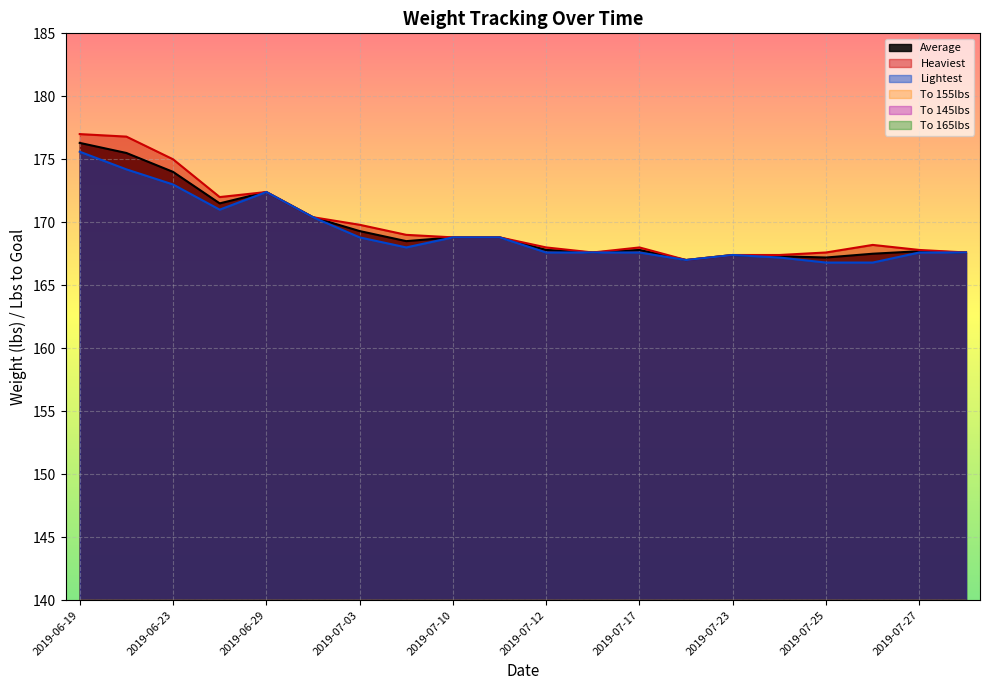

Reading left to right, what are all the values shown in this chart?

Average: 2019-06-19=176.3	2019-06-21=175.5	2019-06-23=174.0	2019-06-28=171.5	2019-06-29=172.4	2019-07-02=170.4	2019-07-03=169.3	2019-07-08=168.5	2019-07-10=168.8	2019-07-11=168.8	2019-07-12=167.8	2019-07-16=167.6	2019-07-17=167.8	2019-07-20=167.0	2019-07-23=167.4	2019-07-24=167.3	2019-07-25=167.2	2019-07-26=167.5	2019-07-27=167.7	2019-07-29=167.6
Heaviest: 2019-06-19=177.0	2019-06-21=176.8	2019-06-23=175.0	2019-06-28=172.0	2019-06-29=172.4	2019-07-02=170.4	2019-07-03=169.8	2019-07-08=169.0	2019-07-10=168.8	2019-07-11=168.8	2019-07-12=168.0	2019-07-16=167.6	2019-07-17=168.0	2019-07-20=167.0	2019-07-23=167.4	2019-07-24=167.4	2019-07-25=167.6	2019-07-26=168.2	2019-07-27=167.8	2019-07-29=167.6
Lightest: 2019-06-19=175.6	2019-06-21=174.2	2019-06-23=173.0	2019-06-28=171.0	2019-06-29=172.4	2019-07-02=170.4	2019-07-03=168.8	2019-07-08=168.0	2019-07-10=168.8	2019-07-11=168.8	2019-07-12=167.6	2019-07-16=167.6	2019-07-17=167.6	2019-07-20=167.0	2019-07-23=167.4	2019-07-24=167.2	2019-07-25=166.8	2019-07-26=166.8	2019-07-27=167.6	2019-07-29=167.6
To 155lbs: 2019-06-19=20.6	2019-06-21=19.2	2019-06-23=18.0	2019-06-28=16.0	2019-06-29=16.0	2019-07-02=15.4	2019-07-03=13.8	2019-07-08=13.0	2019-07-10=13.0	2019-07-11=13.0	2019-07-12=12.6	2019-07-16=12.6	2019-07-17=12.6	2019-07-20=12.0	2019-07-23=12.0	2019-07-24=12.0	2019-07-25=11.8	2019-07-26=11.8	2019-07-27=11.8	2019-07-29=11.8
To 145lbs: 2019-06-19=32.0	2019-06-21=29.2	2019-06-23=28.0	2019-06-28=26.0	2019-06-29=26.0	2019-07-02=25.4	2019-07-03=23.8	2019-07-08=23.0	2019-07-10=23.0	2019-07-11=23.0	2019-07-12=22.6	2019-07-16=22.6	2019-07-17=22.6	2019-07-20=22.0	2019-07-23=22.0	2019-07-24=22.0	2019-07-25=21.8	2019-07-26=21.8	2019-07-27=21.8	2019-07-29=21.8
To 165lbs: 2019-06-19=10.6	2019-06-21=9.2	2019-06-23=8.0	2019-06-28=6.0	2019-06-29=6.0	2019-07-02=5.4	2019-07-03=3.8	2019-07-08=3.0	2019-07-10=3.0	2019-07-11=3.0	2019-07-12=2.6	2019-07-16=2.6	2019-07-17=2.6	2019-07-20=2.0	2019-07-23=2.0	2019-07-24=2.0	2019-07-25=1.8	2019-07-26=1.8	2019-07-27=1.8	2019-07-29=1.8